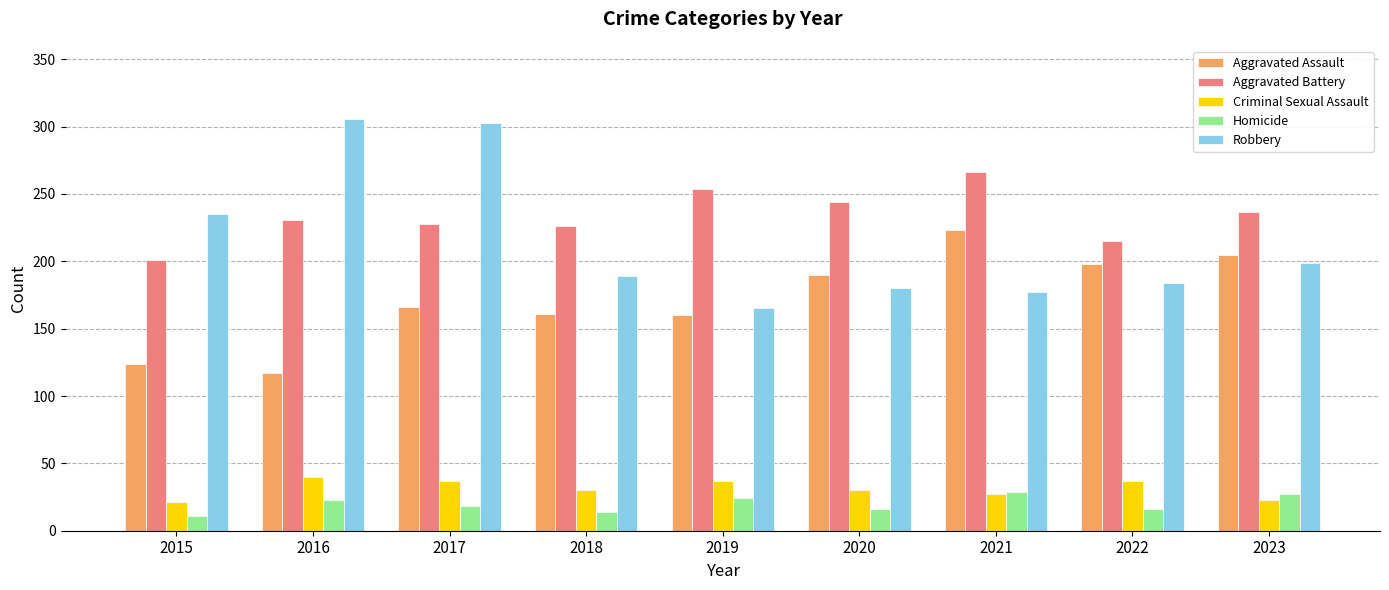

What are all the series names shown in the legend?

Aggravated Assault, Aggravated Battery, Criminal Sexual Assault, Homicide, Robbery